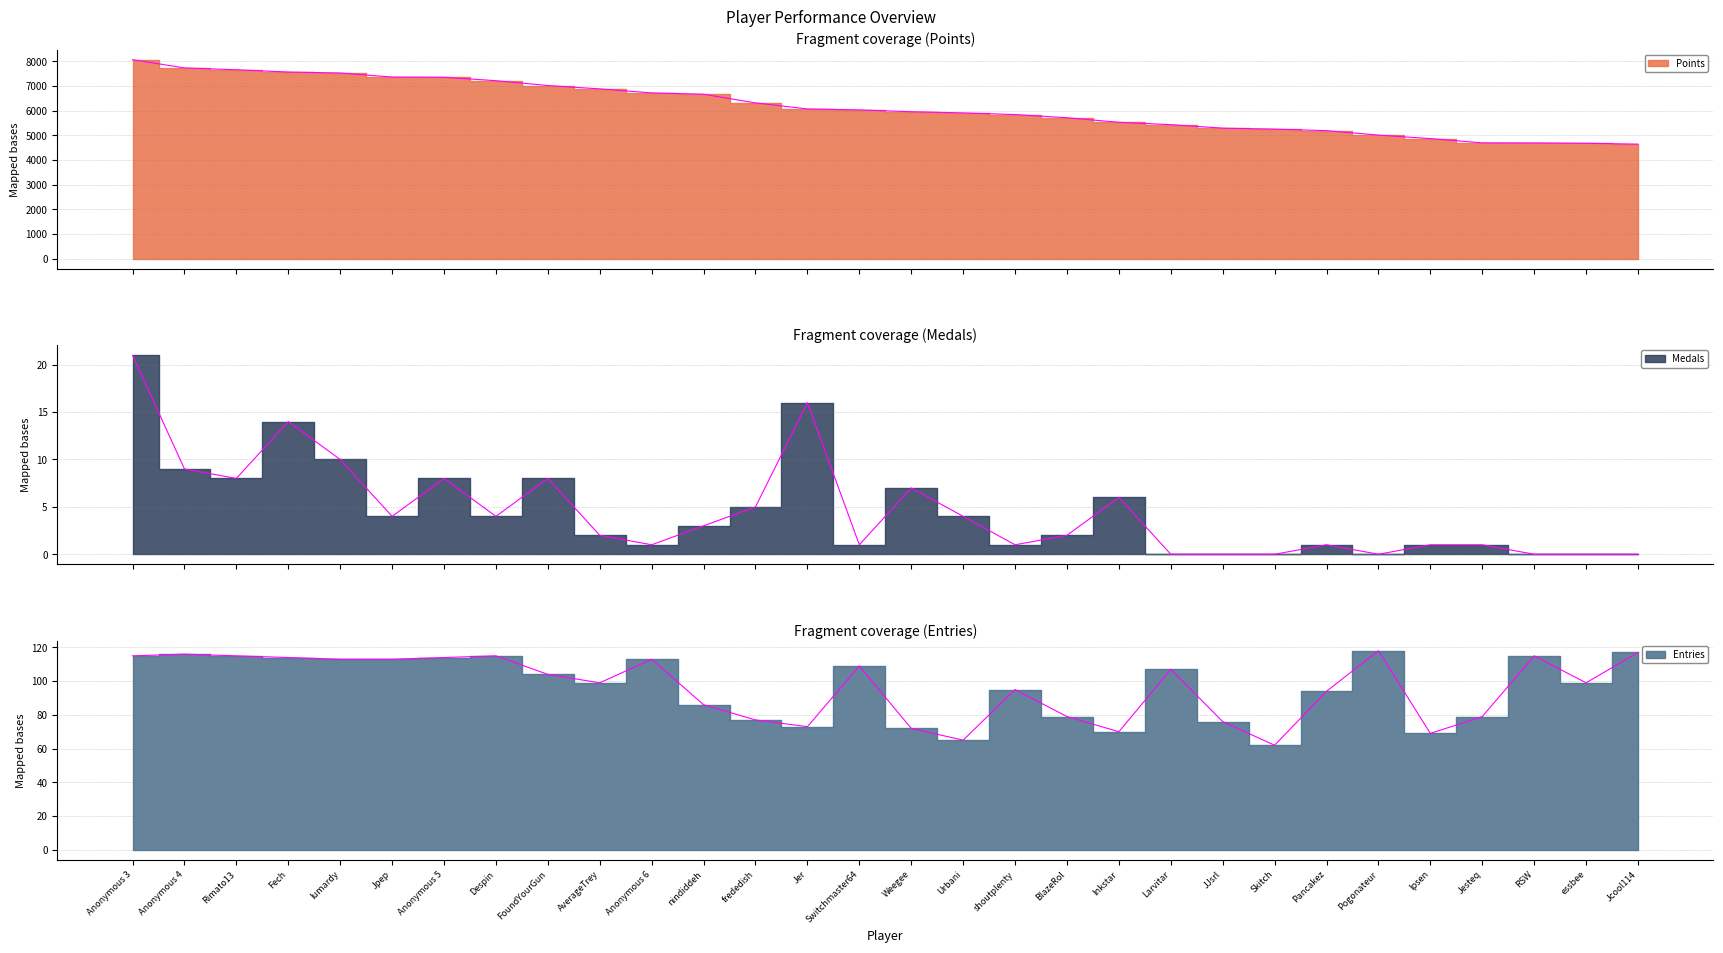

Reading left to right, extract all data points from this chart.

Points: Anonymous 3=8065	Anonymous 4=7732	Rimato13=7657	Fech=7565	lumardy=7526	Jpep=7362	Anonymous 5=7353	Despin=7214	FoundYourGun=7018	AverageTrey=6882	Anonymous 6=6719	nindiddeh=6665	frededish=6314	Jer=6070	Switchmaster64=6030	Weegee=5957	Urbani=5909	shoutplenty=5842	BlazeRol=5713	Inkstar=5527	Larvitar=5432	JJsrl=5291	Skitch=5252	Pancakez=5189	Pogonateur=5010	Ipsen=4867	Jesteq=4695	RSW=4691	essbee=4679	Jcool114=4641
Medals: Anonymous 3=21	Anonymous 4=9	Rimato13=8	Fech=14	lumardy=10	Jpep=4	Anonymous 5=8	Despin=4	FoundYourGun=8	AverageTrey=2	Anonymous 6=1	nindiddeh=3	frededish=5	Jer=16	Switchmaster64=1	Weegee=7	Urbani=4	shoutplenty=1	BlazeRol=2	Inkstar=6	Larvitar=0	JJsrl=0	Skitch=0	Pancakez=1	Pogonateur=0	Ipsen=1	Jesteq=1	RSW=0	essbee=0	Jcool114=0
Entries: Anonymous 3=115	Anonymous 4=116	Rimato13=115	Fech=114	lumardy=113	Jpep=113	Anonymous 5=114	Despin=115	FoundYourGun=104	AverageTrey=99	Anonymous 6=113	nindiddeh=86	frededish=77	Jer=73	Switchmaster64=109	Weegee=72	Urbani=65	shoutplenty=95	BlazeRol=79	Inkstar=70	Larvitar=107	JJsrl=76	Skitch=62	Pancakez=94	Pogonateur=118	Ipsen=69	Jesteq=79	RSW=115	essbee=99	Jcool114=117